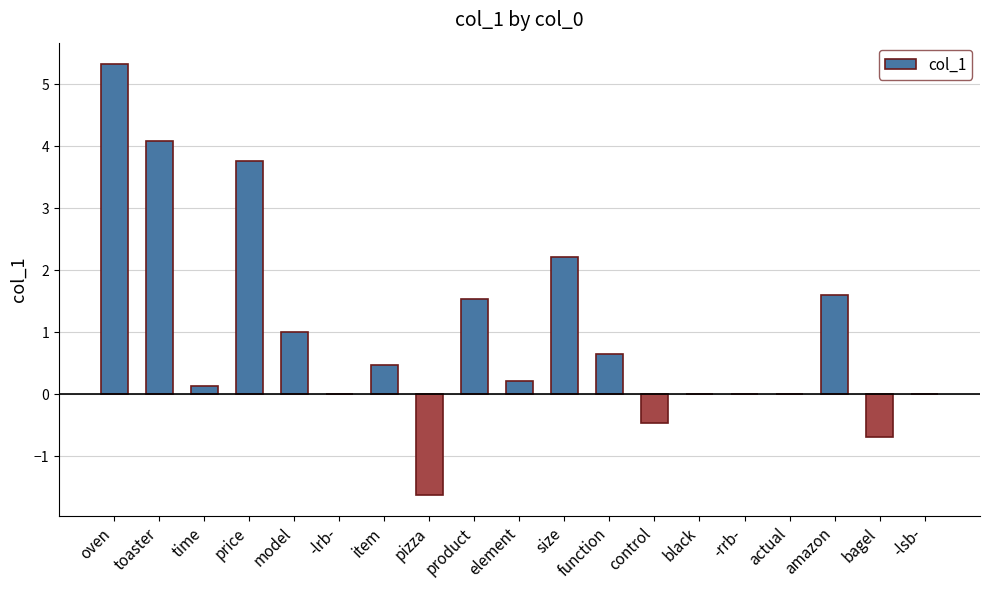

Count the number of categories in the chart.

19